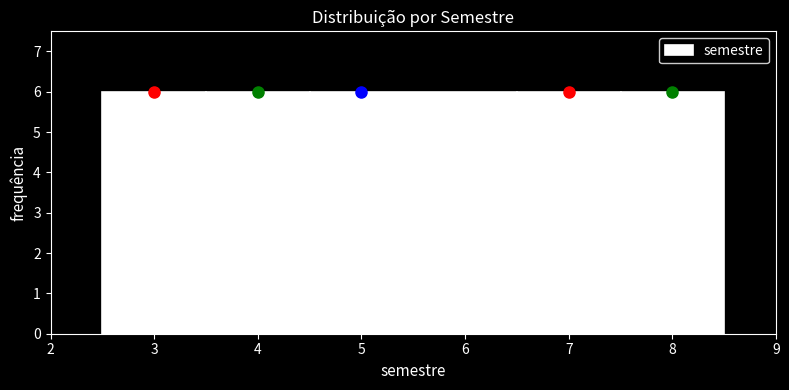

Reading left to right, transcribe this chart: for each bar, give the range it covers on the x-axis and its height. The values are not printed on the chart, so give them approximately, as read against the axis.

2.5 to 3.5: 6
3.5 to 4.5: 6
4.5 to 6.5: 6
6.5 to 7.5: 6
7.5 to 8.5: 6